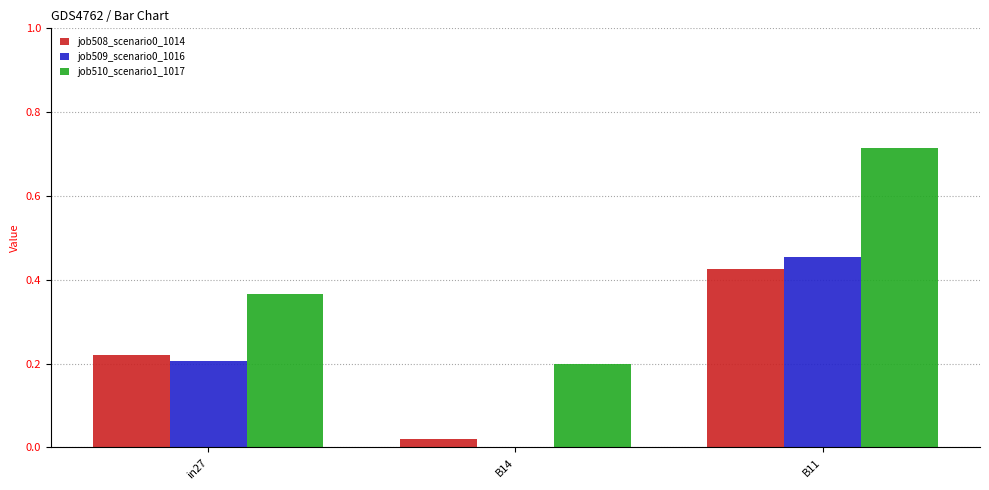

At which category does the chart reach its peak across all series?

B11